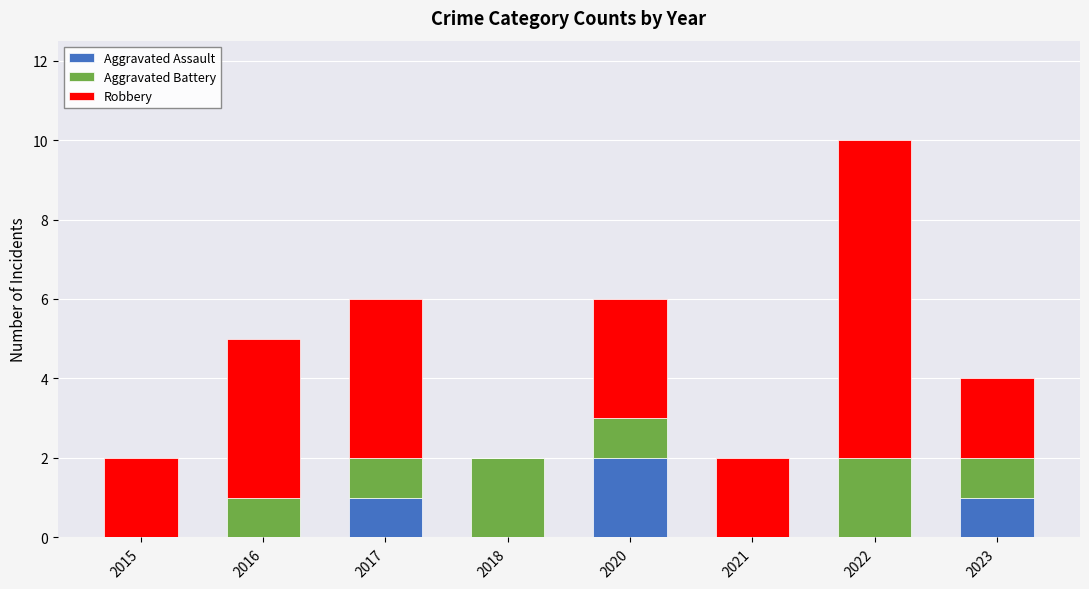

Reading left to right, what are the values for Aggravated Assault?

2015=0	2016=0	2017=1	2018=0	2020=2	2021=0	2022=0	2023=1